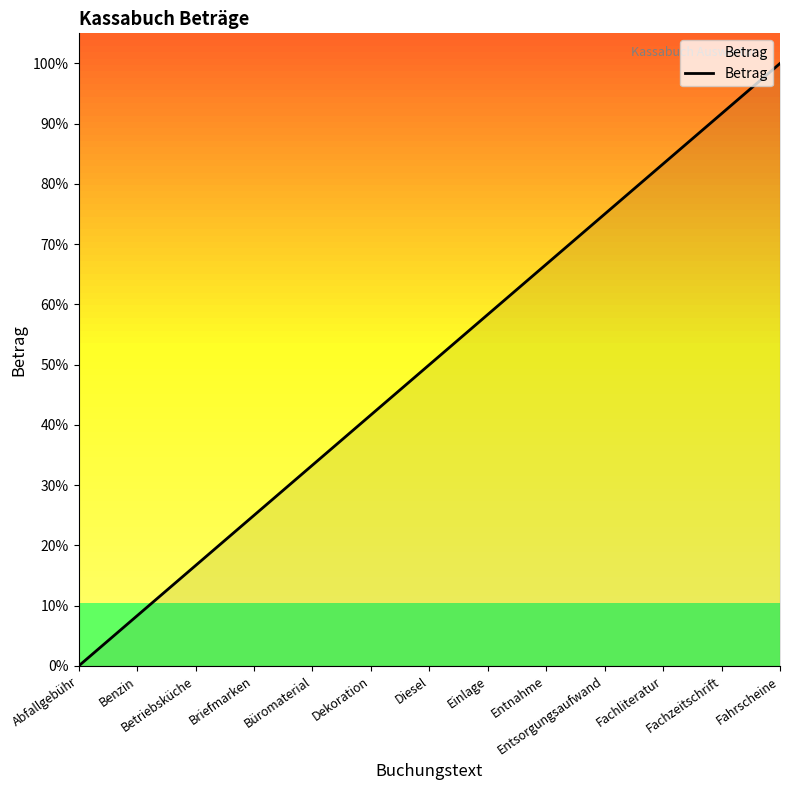

Reading left to right, list all the values displayed in this chart.

Abfallgebühr=0.0	Benzin=8.3	Betriebsküche=16.7	Briefmarken=25.0	Büromaterial=33.3	Dekoration=41.7	Diesel=50.0	Einlage=58.3	Entnahme=66.7	Entsorgungsaufwand=75.0	Fachliteratur=83.3	Fachzeitschrift=91.7	Fahrscheine=100.0